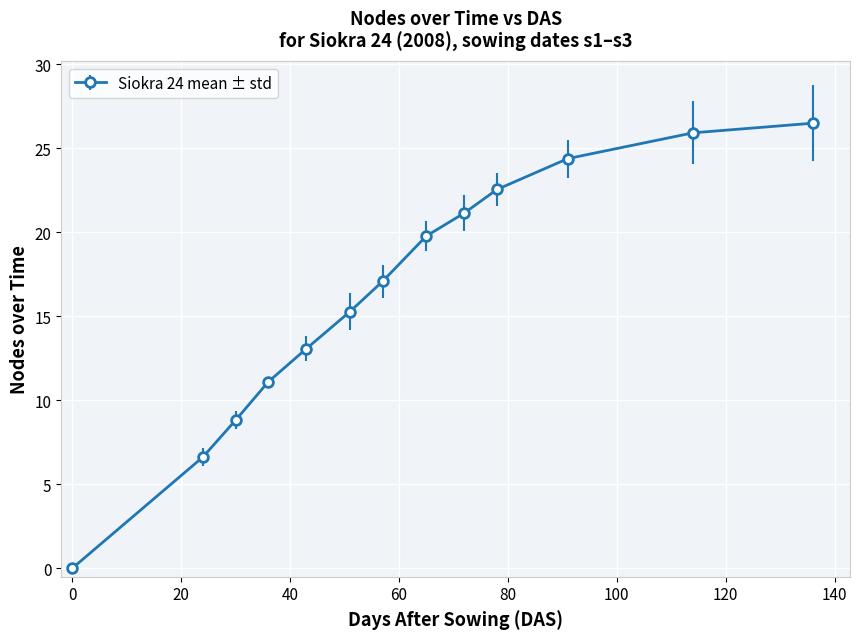

What is the difference between the maximum and minimum values?

26.5